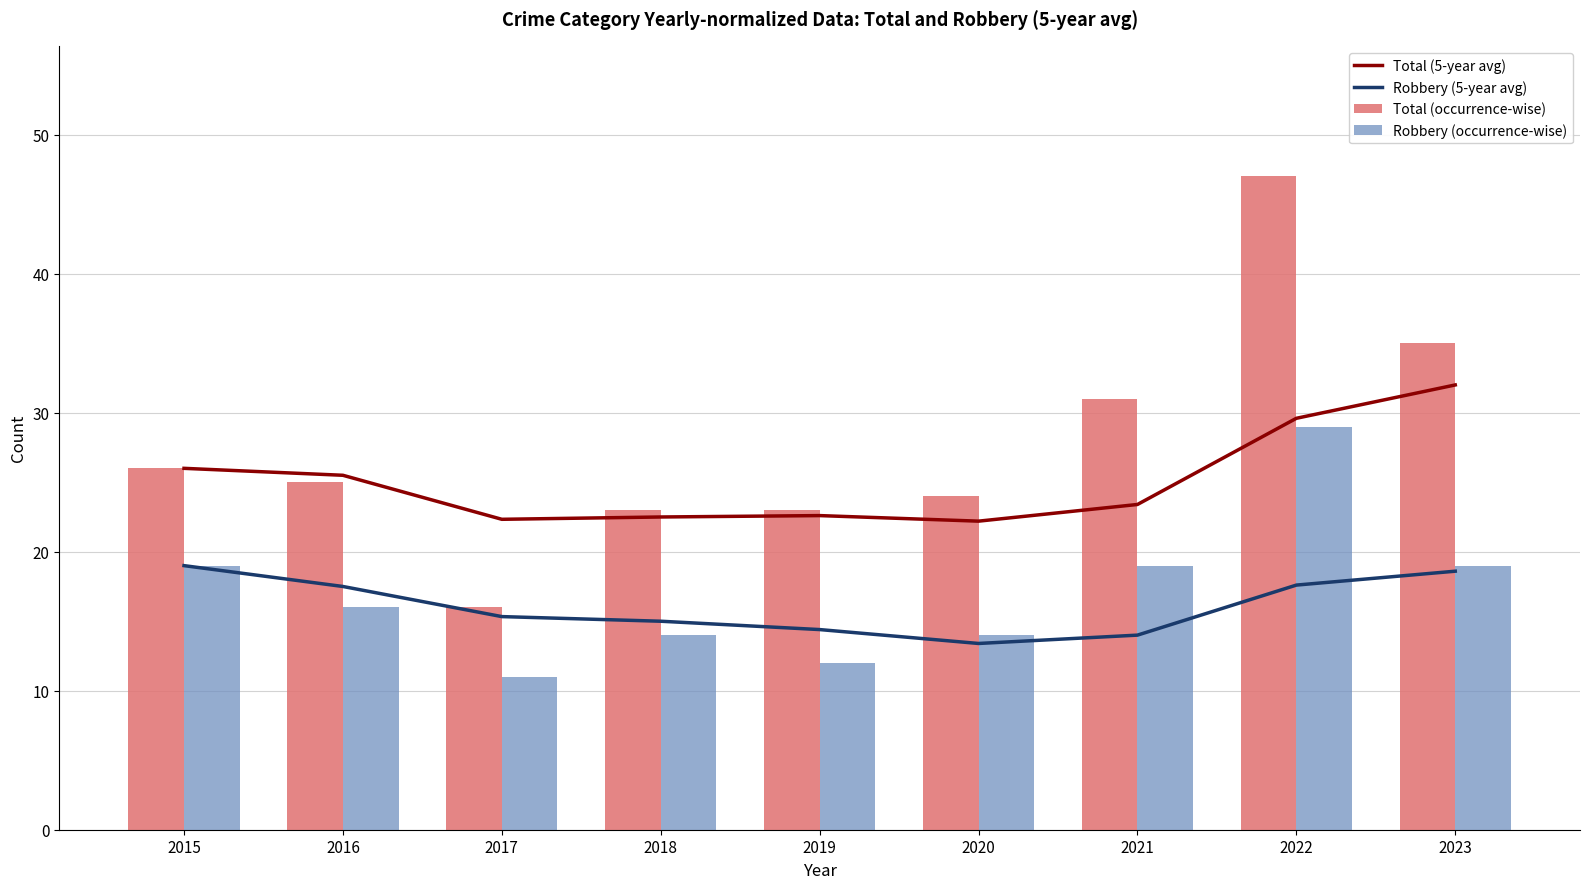

Reading left to right, what are all the values shown in this chart?

Total (5-year avg): 2015=26.0	2016=25.5	2017=22.3	2018=22.5	2019=22.6	2020=22.2	2021=23.4	2022=29.6	2023=32.0
Robbery (5-year avg): 2015=19.0	2016=17.5	2017=15.3	2018=15.0	2019=14.4	2020=13.4	2021=14.0	2022=17.6	2023=18.6
Total (occurrence-wise): 2015=26.0	2016=25.0	2017=16.0	2018=23.0	2019=23.0	2020=24.0	2021=31.0	2022=47.0	2023=35.0
Robbery (occurrence-wise): 2015=19.0	2016=16.0	2017=11.0	2018=14.0	2019=12.0	2020=14.0	2021=19.0	2022=29.0	2023=19.0